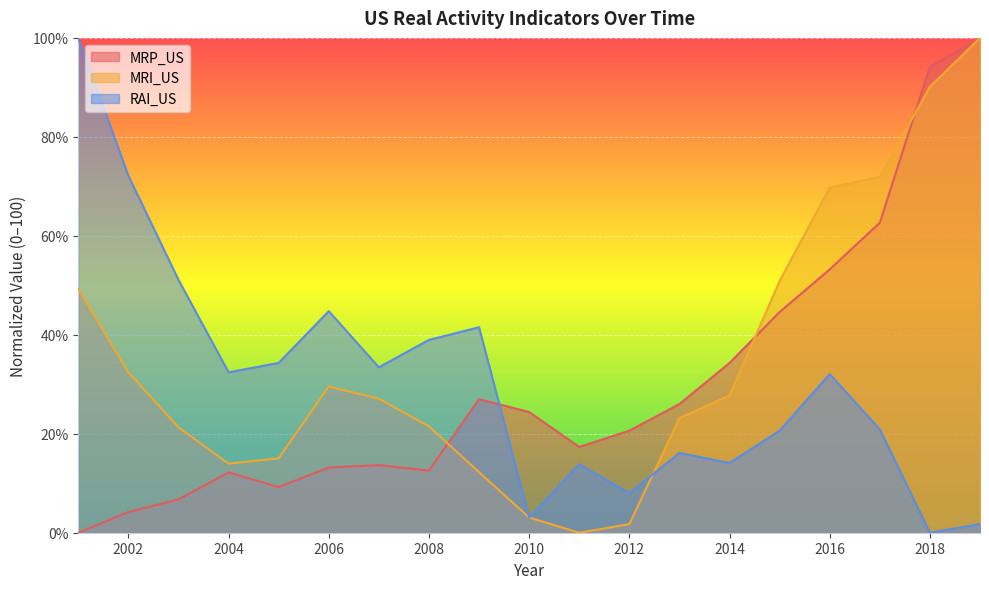

Rank the series at 2002 from highest to lowest value.

RAI_US, MRI_US, MRP_US